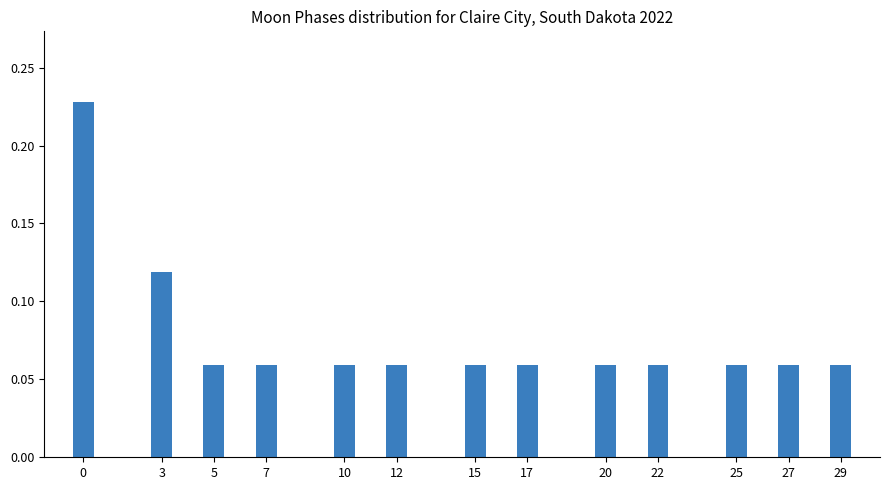

The chart shows a value of 0.0 at 25. True or false?

False